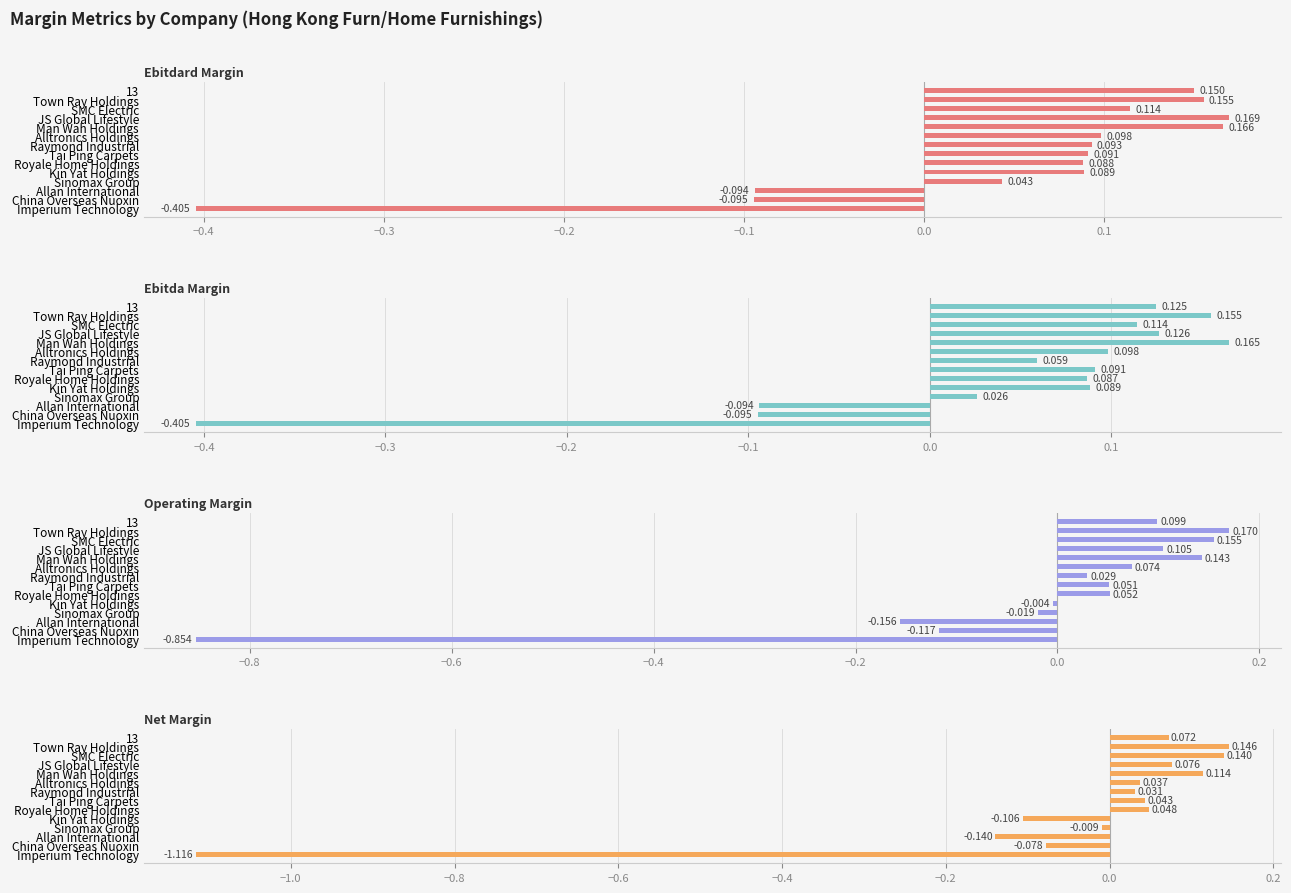

Count the number of categories in the chart.

14